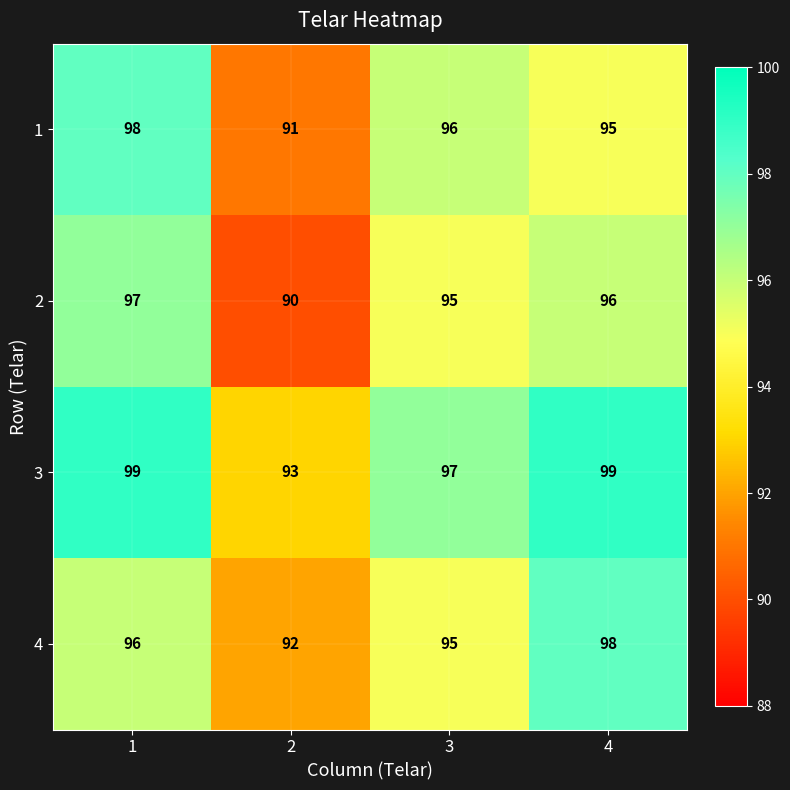

What is the difference between the 3 values at 4 and 2?

6